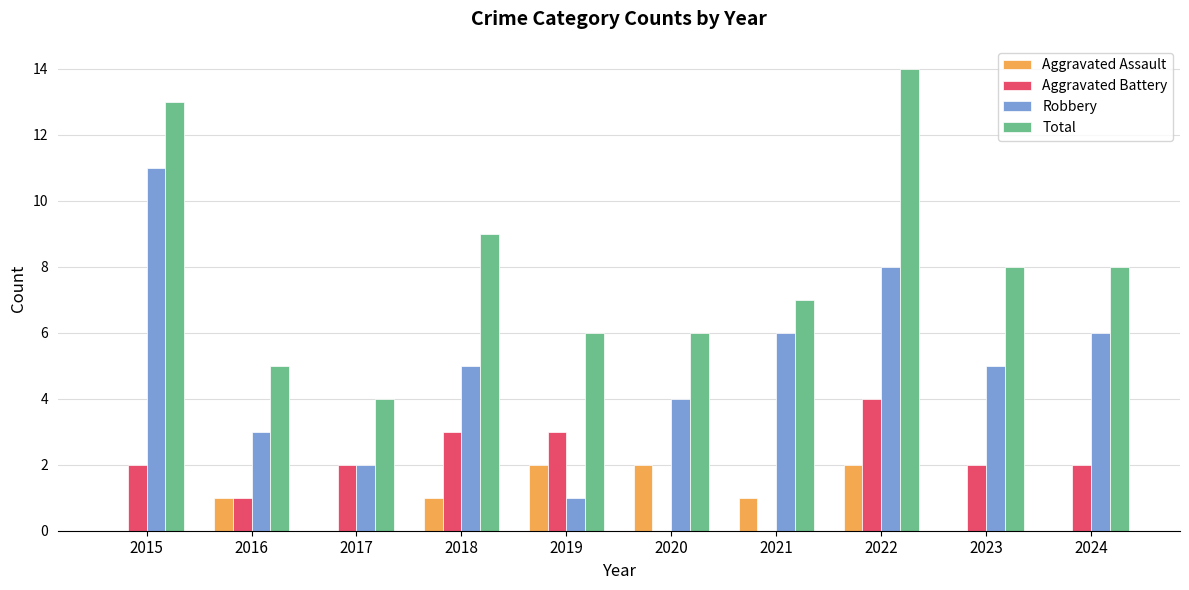

Count the number of categories in the chart.

10